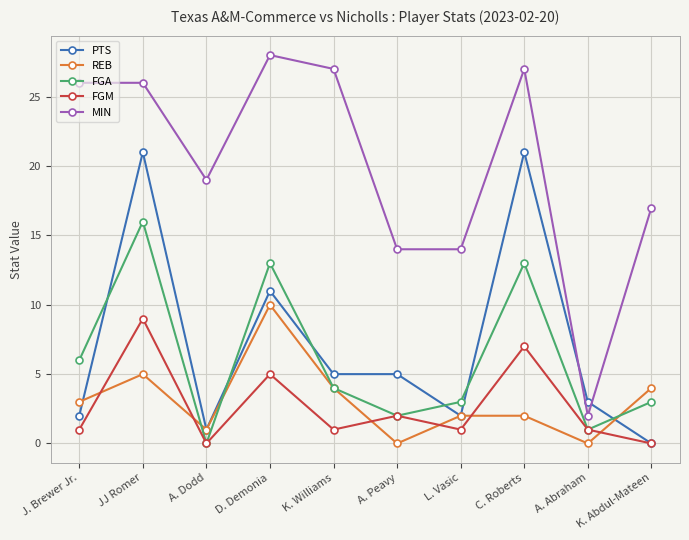

Which series has the largest range (max minus min)?

MIN